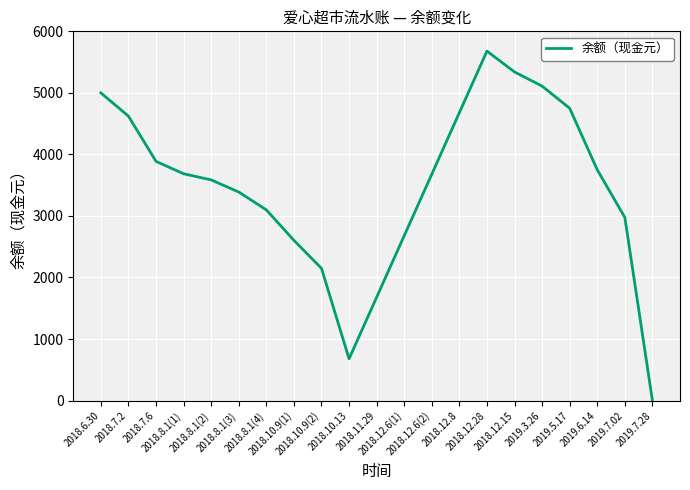

What is the greatest value displayed?

5678.8